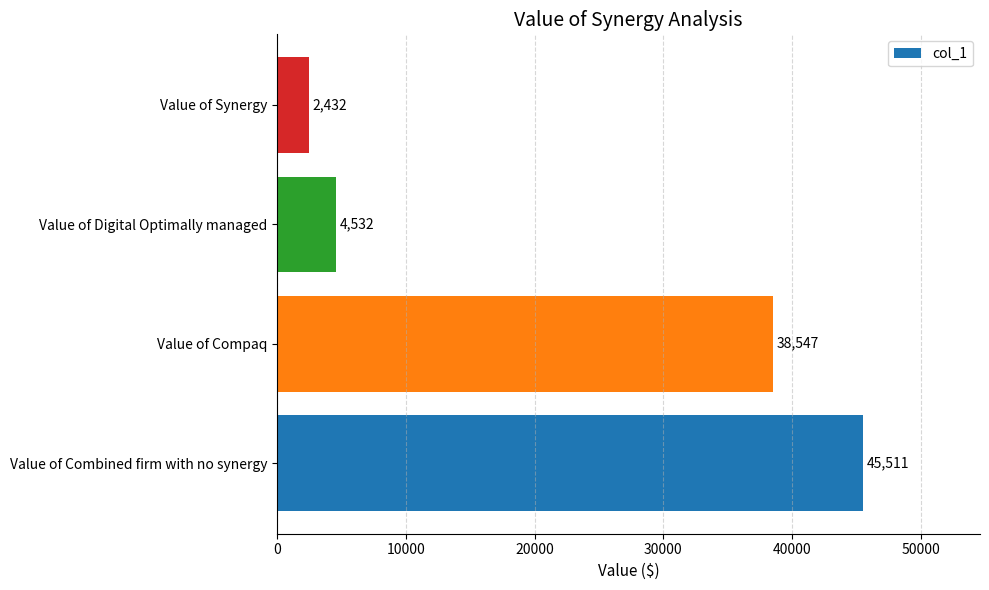

How many bars are there in total?

4